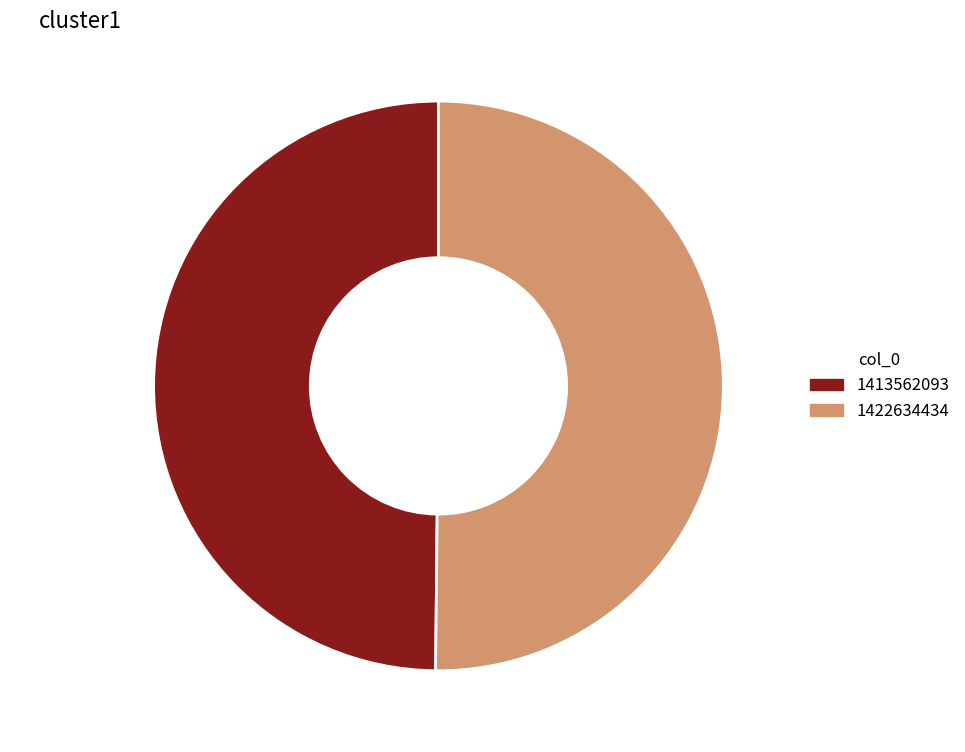

To the nearest percent, what portion does 1413562093 represent?

50%